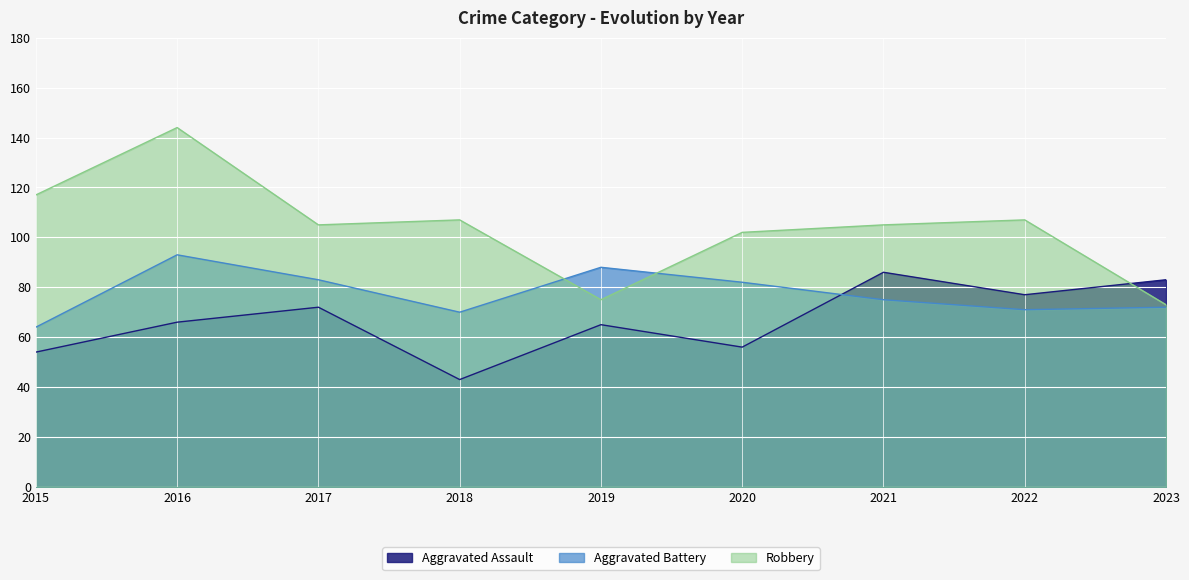

How many data points in Aggravated Assault are above 66?

4